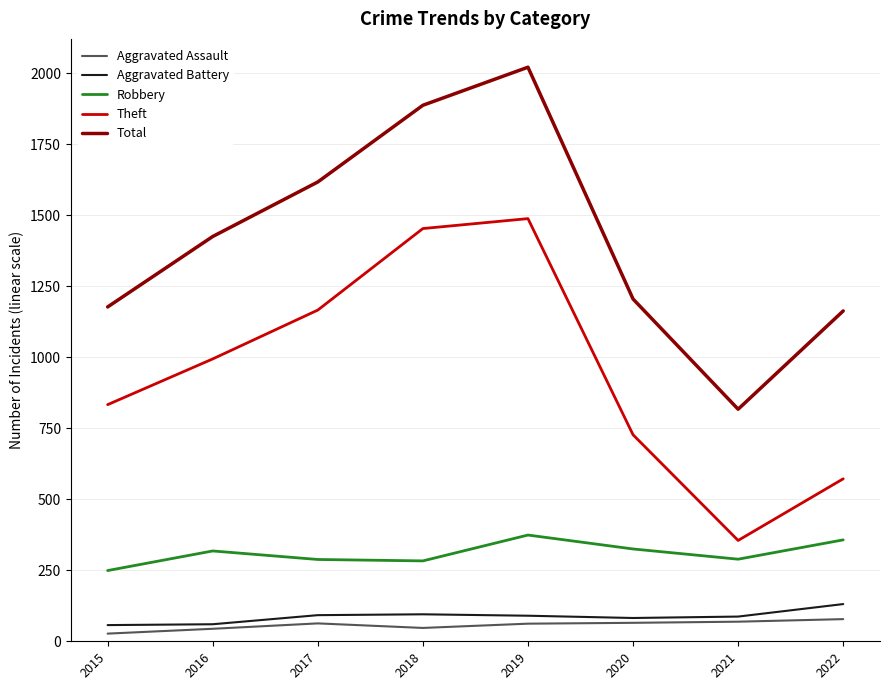

True or false: Theft and Aggravated Battery cross at least once.

False